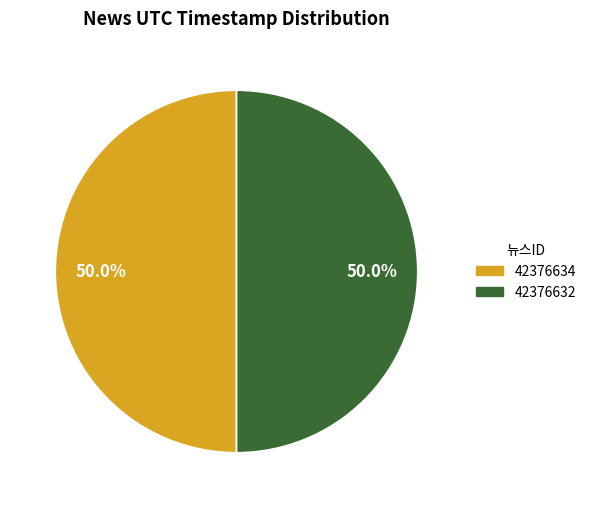

To the nearest percent, what percentage of the pie is 42376634?

50%